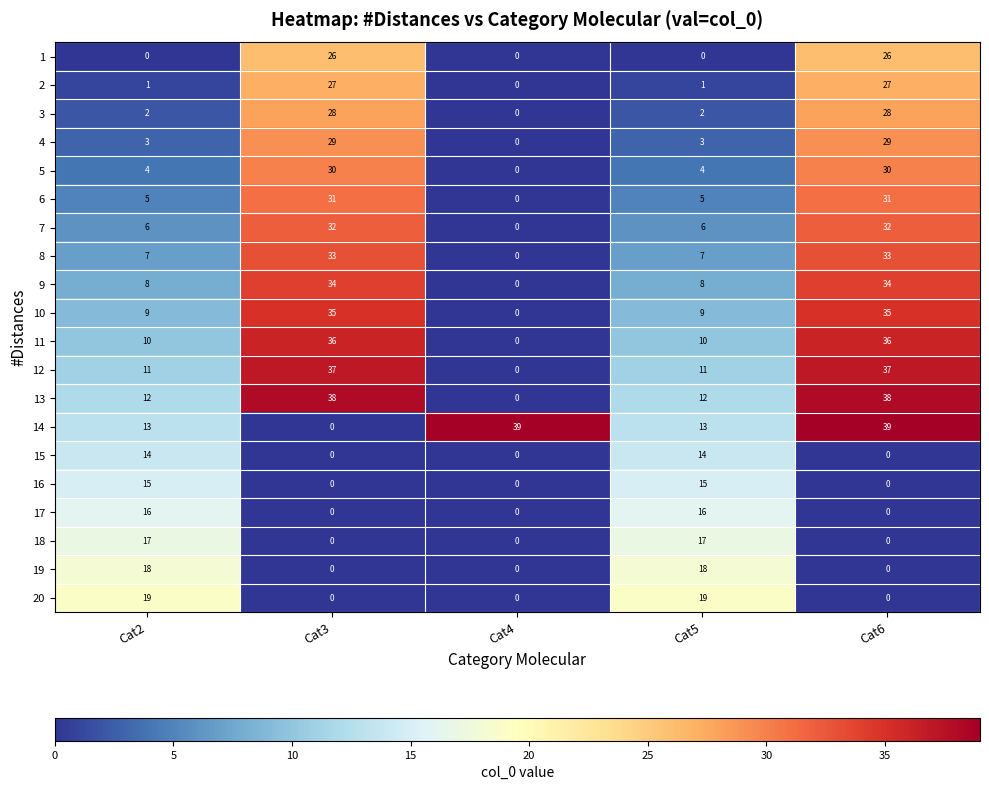

Rank the series by their maximum value, from lowest to highest.

15, 16, 17, 18, 19, 20, 1, 2, 3, 4, 5, 6, 7, 8, 9, 10, 11, 12, 13, 14